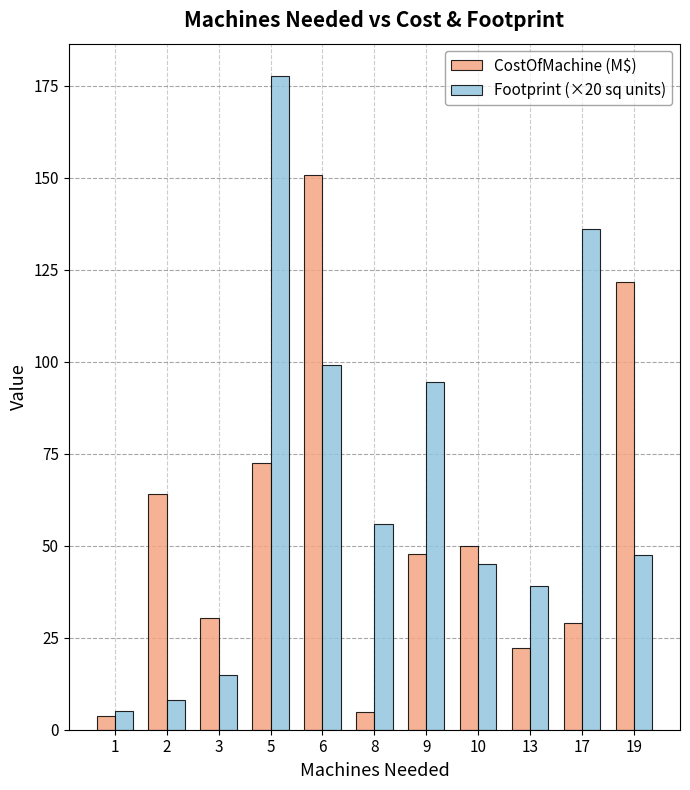

Which series has the largest total across all categories?

Footprint (×20 sq units)